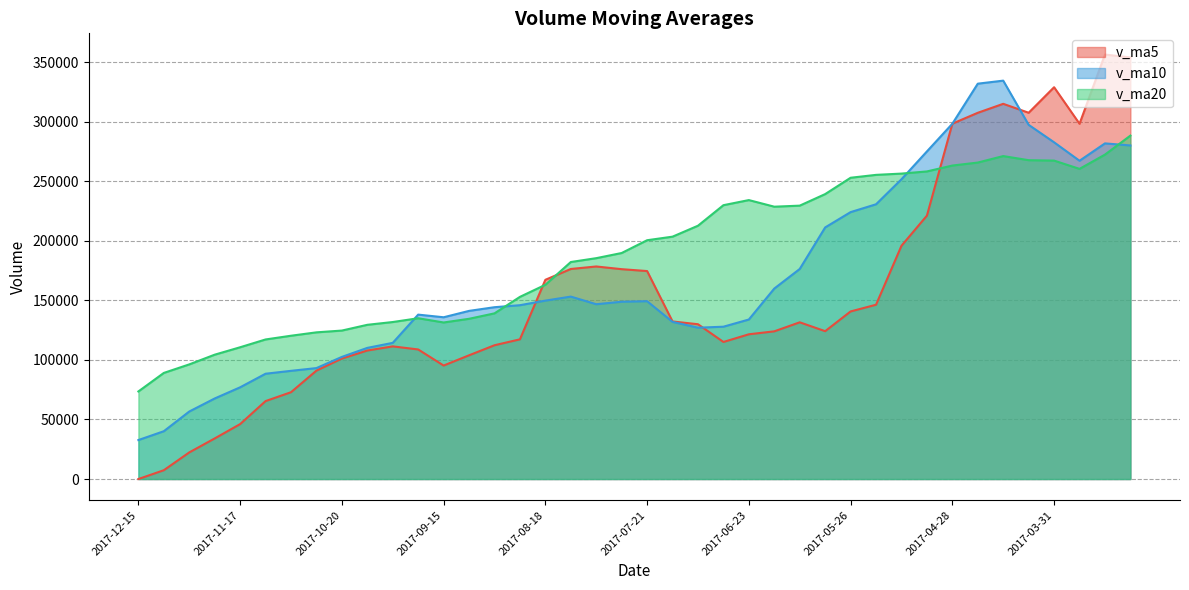

How many lines are shown in the chart?

3